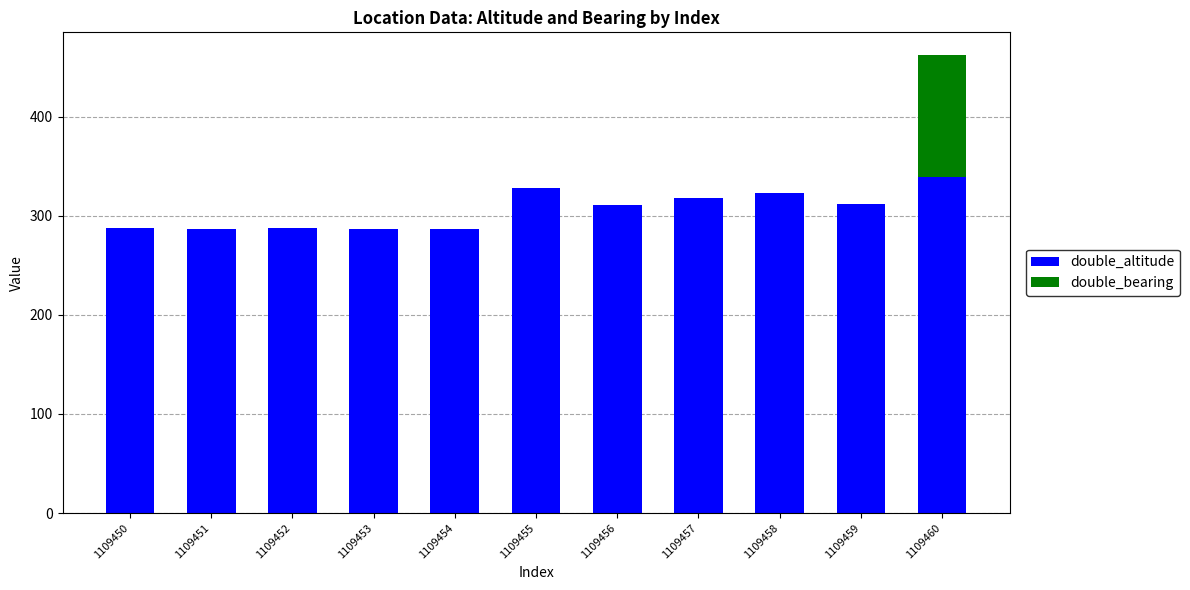

Which category has the highest value in the double_altitude series?

1109460